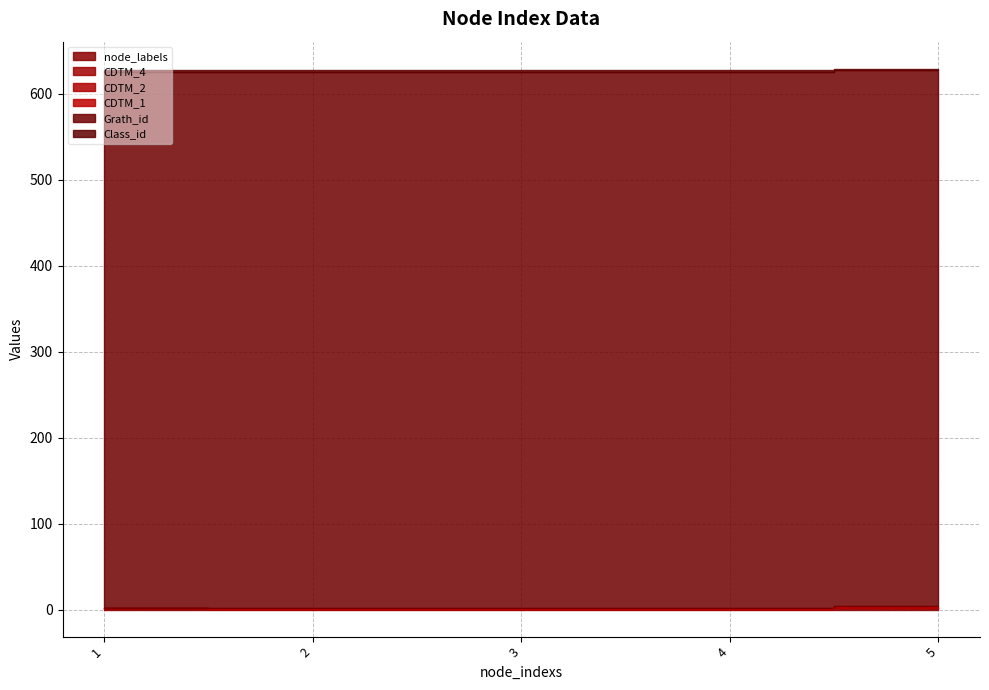

True or false: CDTM_2 has more than 2 interior local peaks.

False